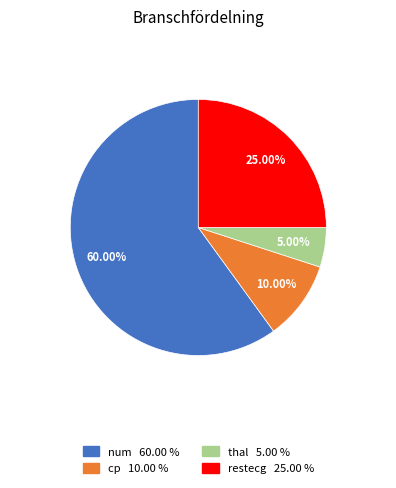

How much of the chart is everything except thal?

95.0%